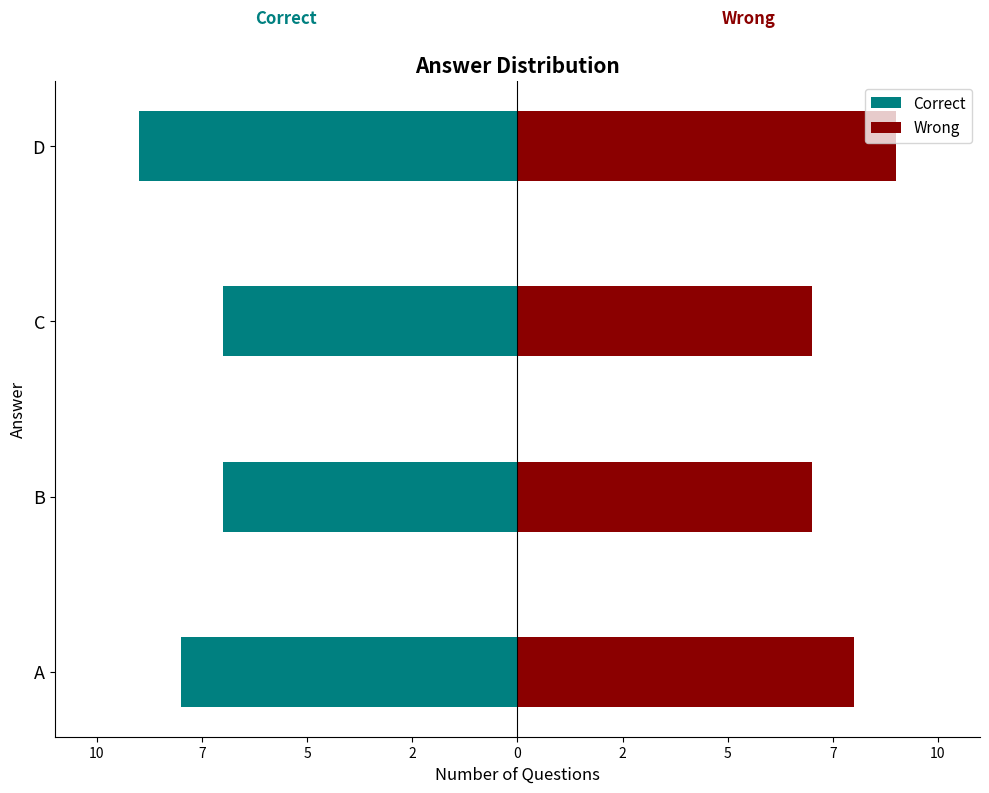

Is it true that Wrong equals 7 at C?

True